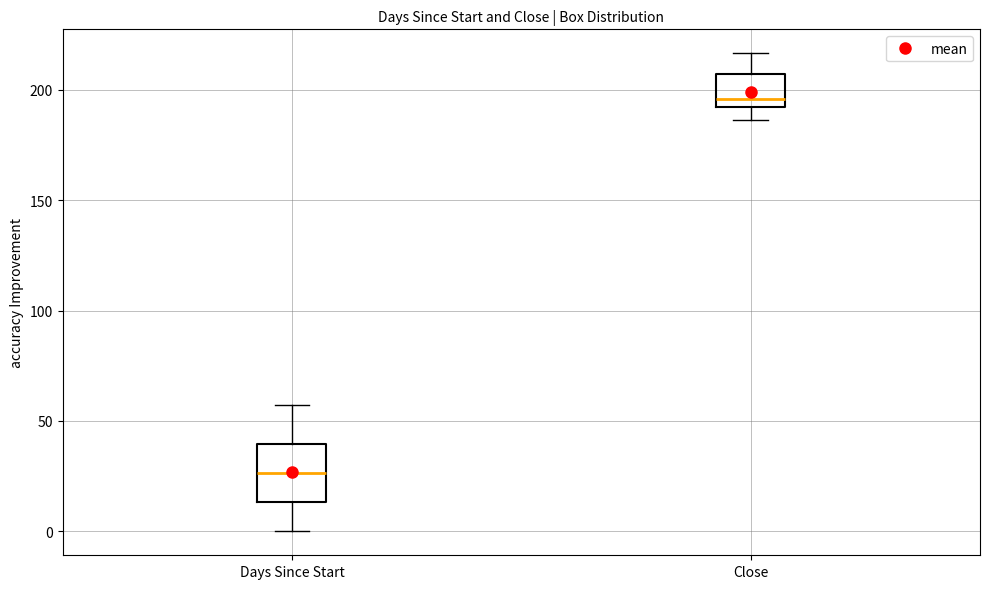

Which box's median line is the lowest?

Days Since Start